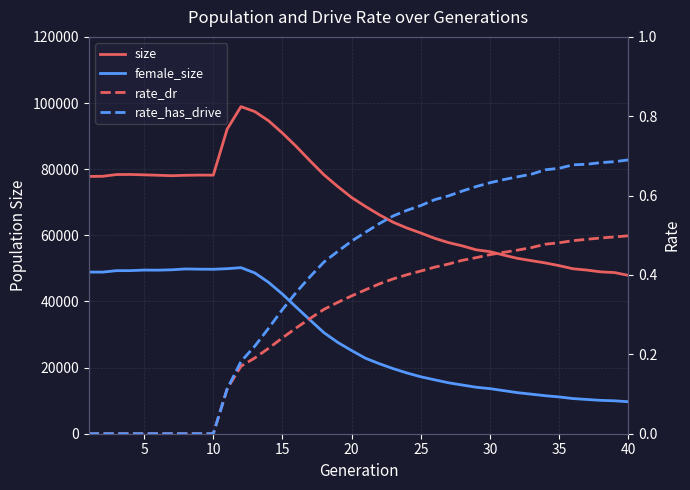

Reading right to left, what are all the values shown in this chart?

size: 47887.0	48730.0	48944.0	49483.0	49880.0	50822.0	51641.0	52327.0	53021.0	54009.0	55054.0	55614.0	56804.0	57791.0	59097.0	60687.0	62193.0	63951.0	66214.0	68728.0	71425.0	74741.0	78295.0	82489.0	86858.0	90911.0	94617.0	97415.0	98912.0	92083.0	78187.0	78209.0	78148.0	78027.0	78158.0	78285.0	78400.0	78375.0	77843.0	77799.0
female_size: 9673.0	9953.0	10089.0	10355.0	10631.0	11121.0	11489.0	11956.0	12407.0	13022.0	13631.0	14056.0	14730.0	15400.0	16301.0	17216.0	18366.0	19684.0	21174.0	22828.0	25147.0	27606.0	30550.0	34361.0	38248.0	42213.0	45755.0	48625.0	50216.0	49906.0	49733.0	49758.0	49824.0	49576.0	49460.0	49485.0	49319.0	49305.0	48869.0	48885.0
rate_dr: 0.5	0.5	0.5	0.5	0.5	0.5	0.5	0.5	0.5	0.5	0.5	0.4	0.4	0.4	0.4	0.4	0.4	0.4	0.4	0.4	0.3	0.3	0.3	0.3	0.3	0.2	0.2	0.2	0.2	0.1	0.0	0.0	0.0	0.0	0.0	0.0	0.0	0.0	0.0	0.0
rate_has_drive: 0.7	0.7	0.7	0.7	0.7	0.7	0.7	0.7	0.6	0.6	0.6	0.6	0.6	0.6	0.6	0.6	0.6	0.5	0.5	0.5	0.5	0.5	0.4	0.4	0.4	0.3	0.3	0.2	0.2	0.1	0.0	0.0	0.0	0.0	0.0	0.0	0.0	0.0	0.0	0.0